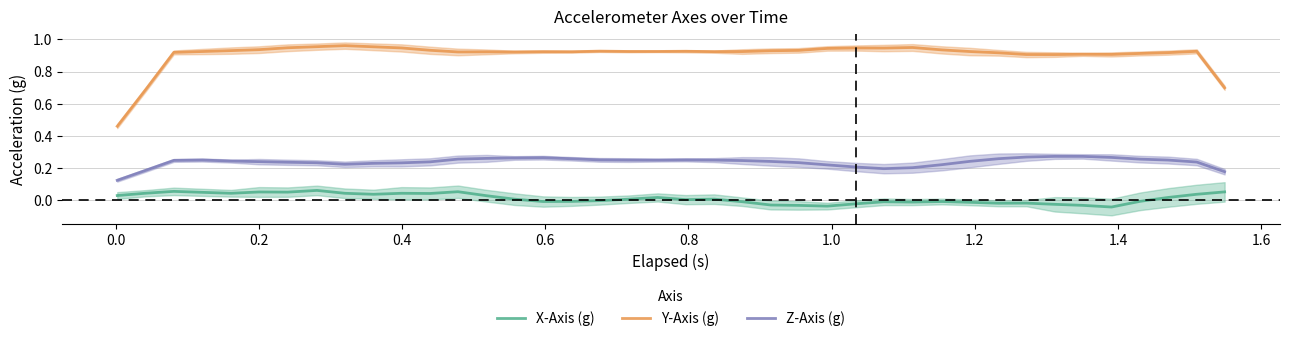

What is the value of the Z-Axis (g) point at the 20th from the left?

0.2